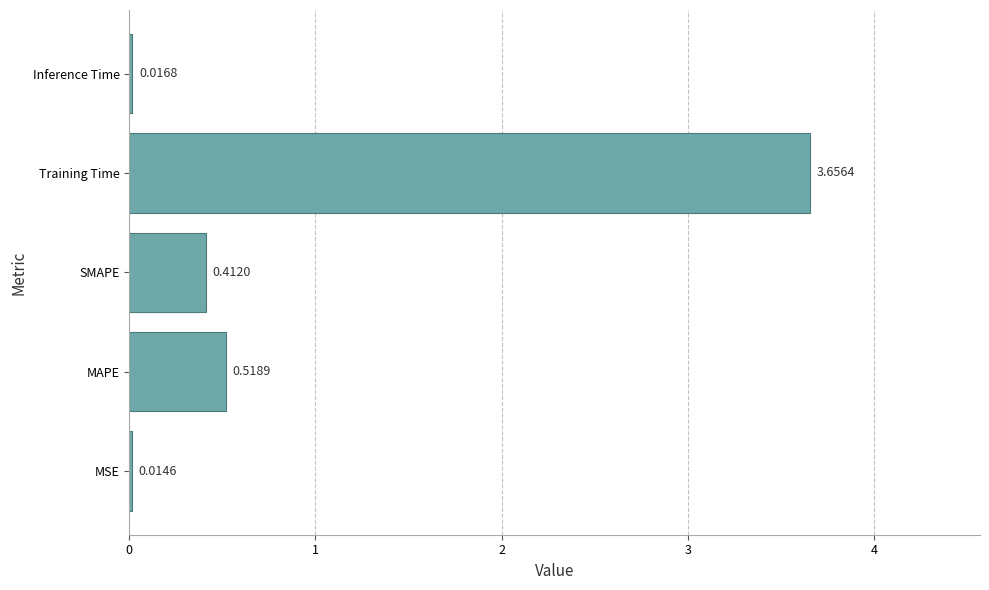

List the labels in order of value, largest first.

Training Time, MAPE, SMAPE, Inference Time, MSE